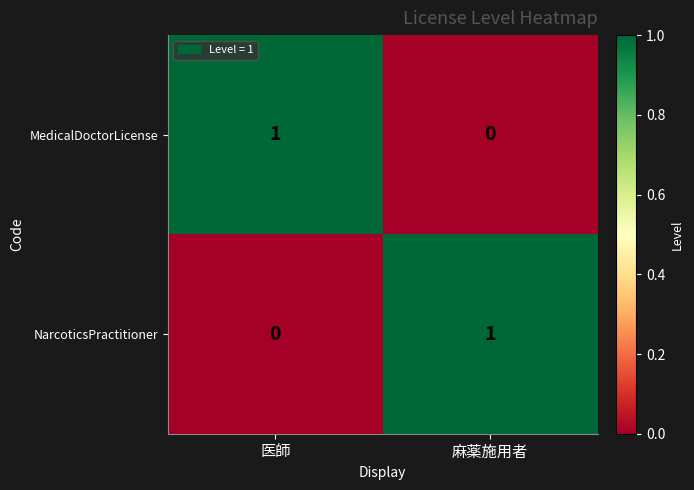

Which category has the highest value in the NarcoticsPractitioner series?

麻薬施用者